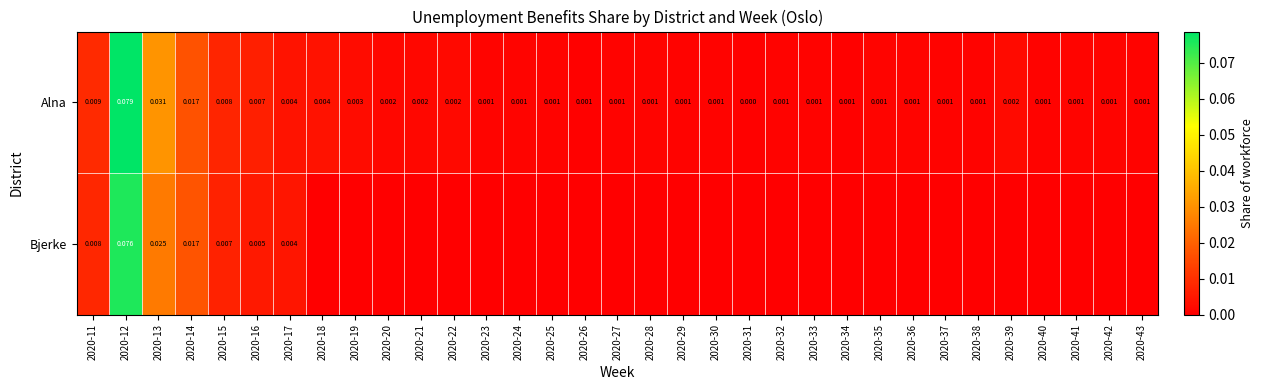

List the series in order of their peak value, lowest first.

Bjerke, Alna